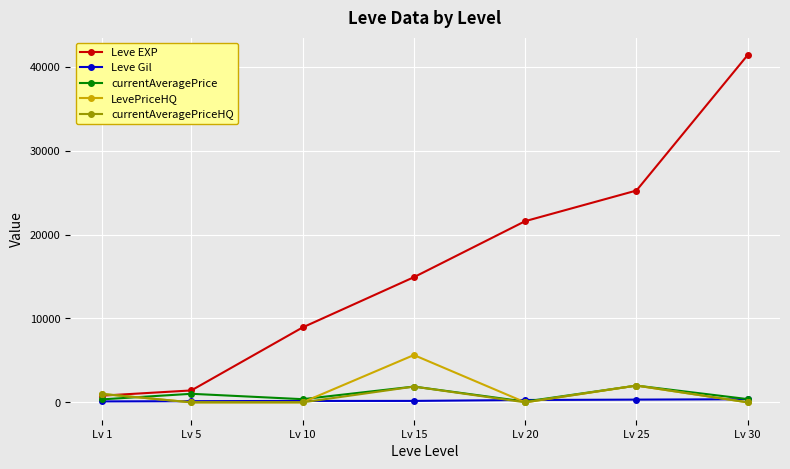

What is the spread (max minus min) of values at Lv 20?

21600.0